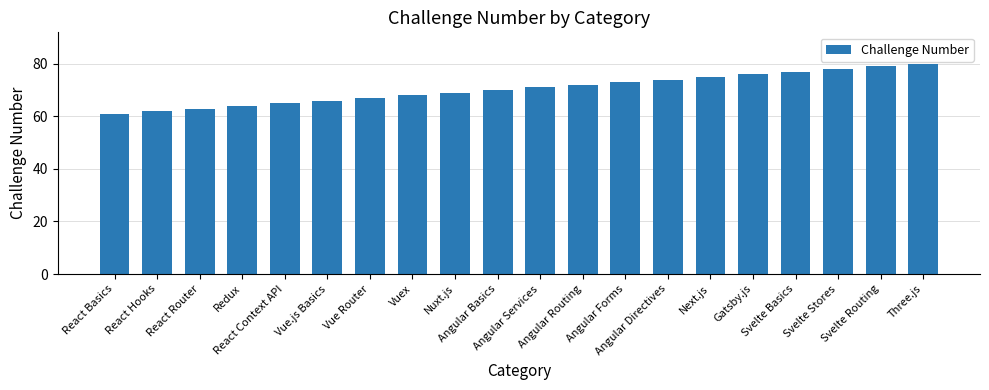

Rank the categories by value from highest to lowest.

Three.js, Svelte Routing, Svelte Stores, Svelte Basics, Gatsby.js, Next.js, Angular Directives, Angular Forms, Angular Routing, Angular Services, Angular Basics, Nuxt.js, Vuex, Vue Router, Vue.js Basics, React Context API, Redux, React Router, React Hooks, React Basics